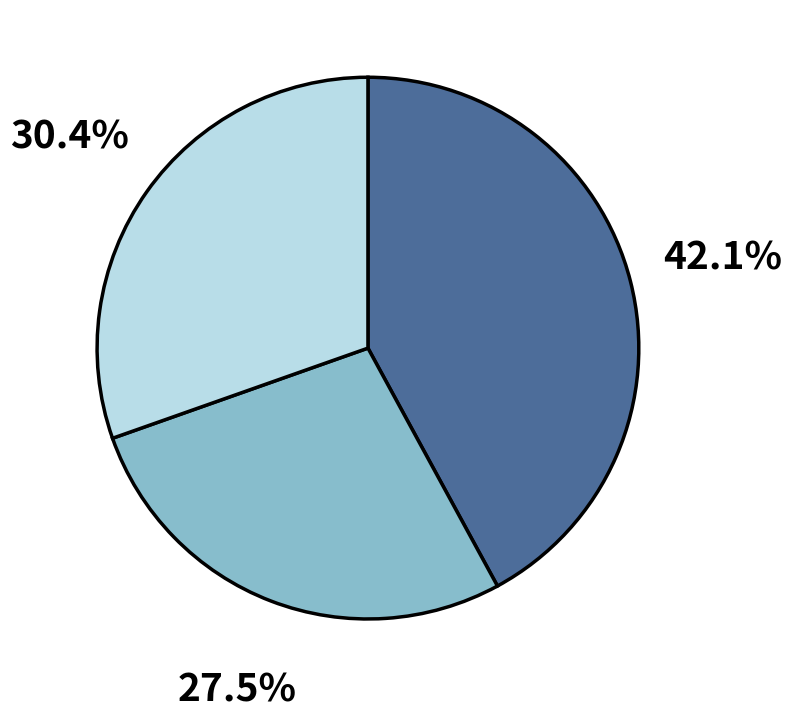

Is there a majority slice in this chart?

No